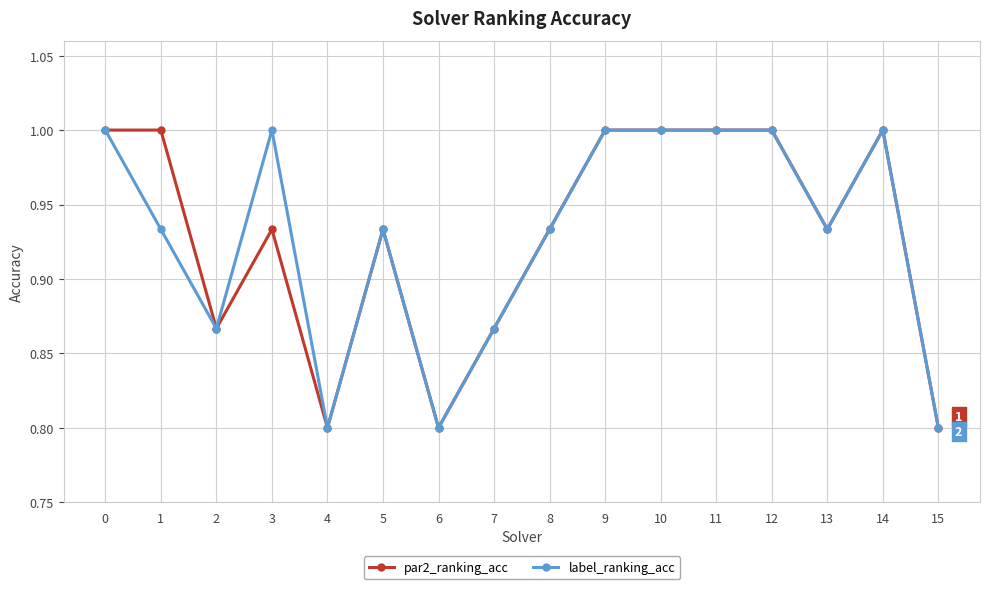

Count the par2_ranking_acc values in the range 0 to 1.

16